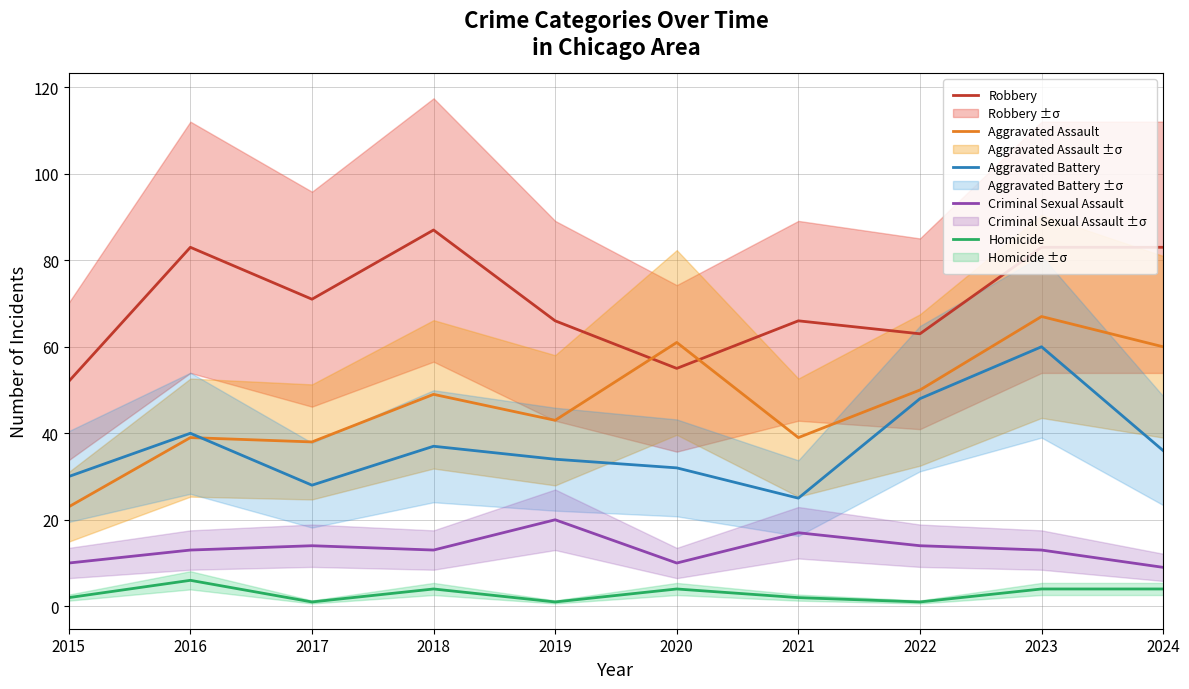

What are all the series names shown in the legend?

Robbery, Aggravated Assault, Aggravated Battery, Criminal Sexual Assault, Homicide